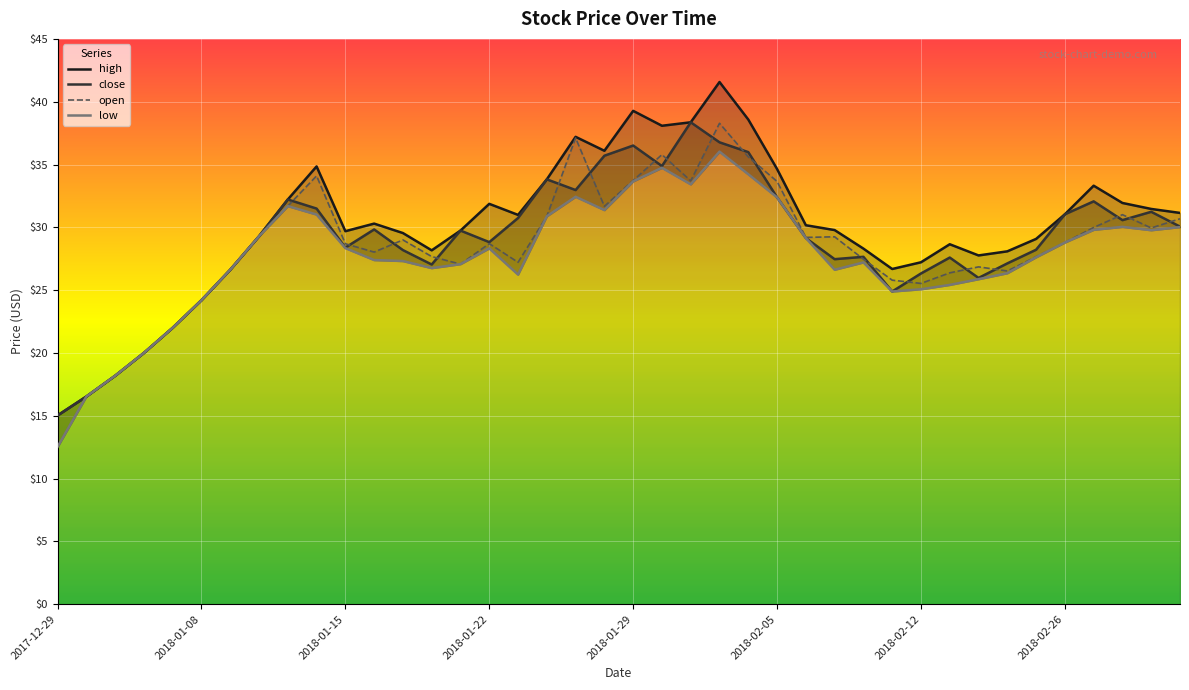

At which category does open reach its first local peak?

2018-01-12